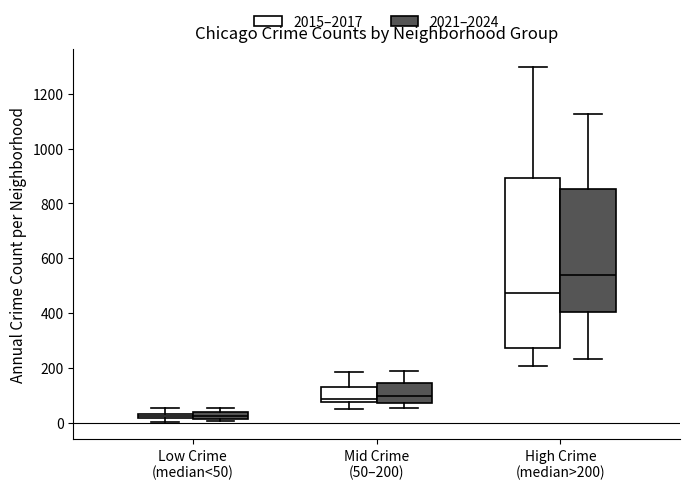

Which box is the tallest, from its lower edge to its upper edge?

High Crime (median>200) (2015–2017)